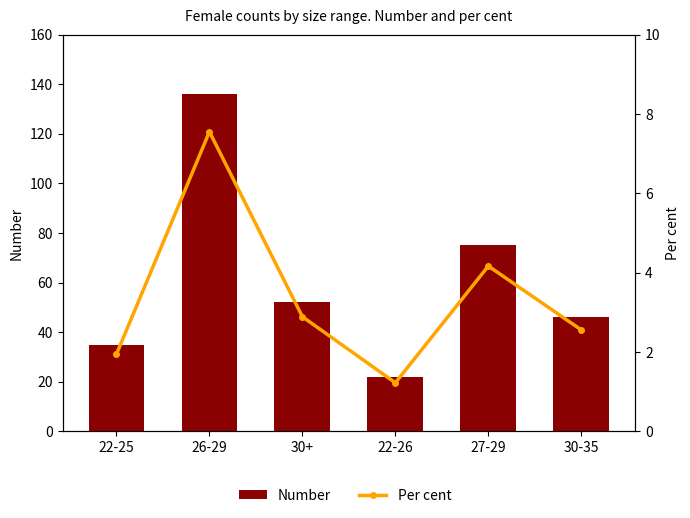

How many values in the Number series are below 52?

3